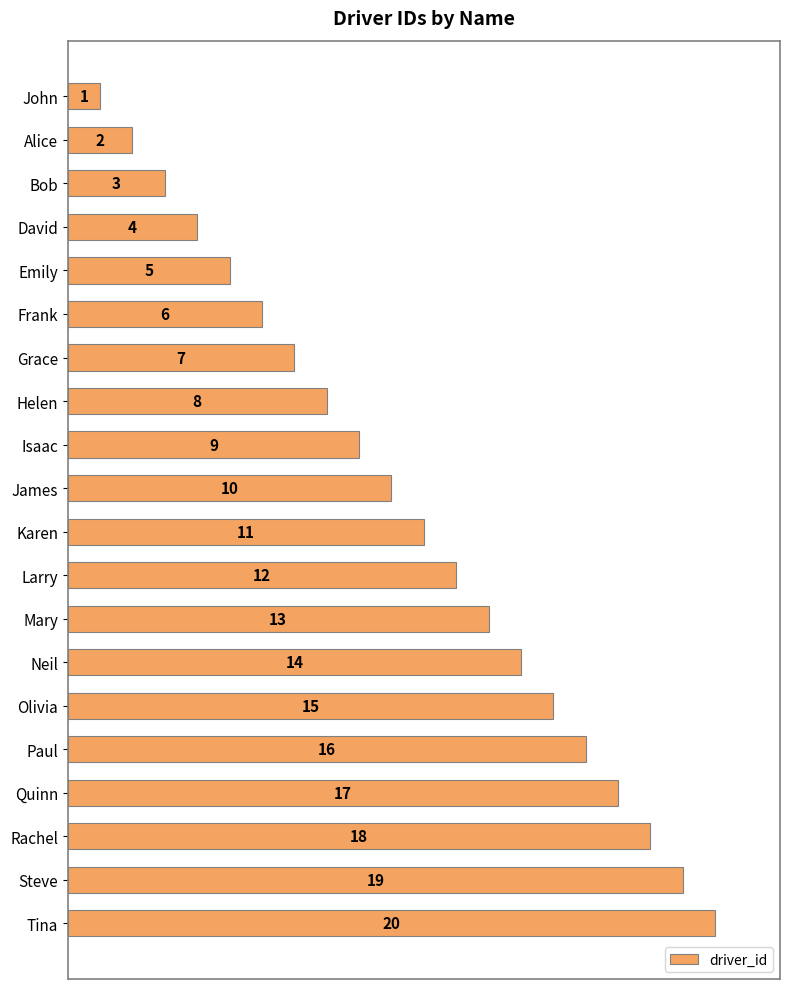

List the labels in order of value, largest first.

Tina, Steve, Rachel, Quinn, Paul, Olivia, Neil, Mary, Larry, Karen, James, Isaac, Helen, Grace, Frank, Emily, David, Bob, Alice, John